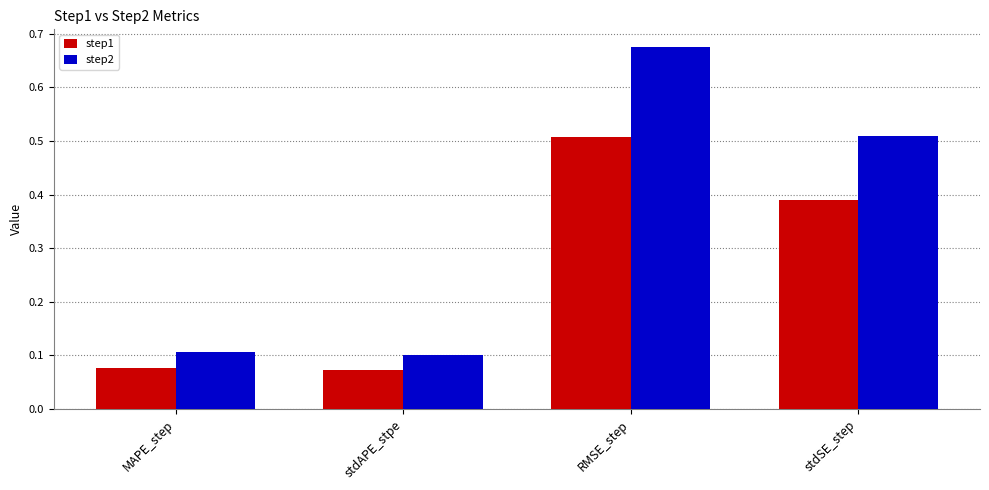

How many categories are shown in the chart?

4